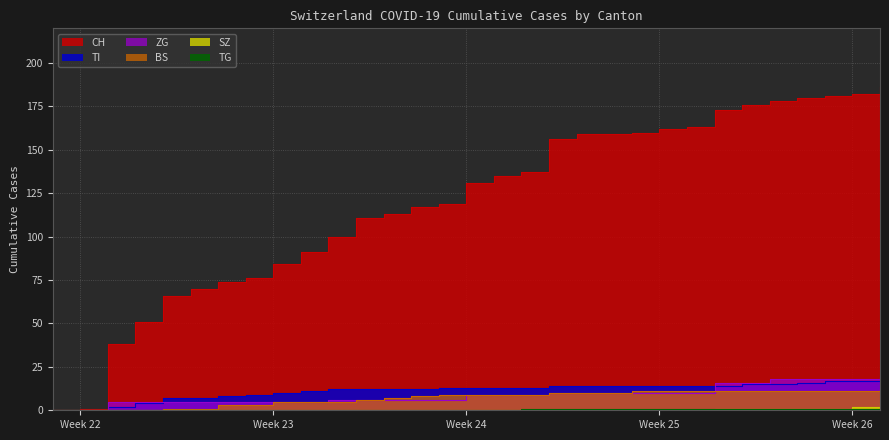

List the series in order of their peak value, highest first.

CH, ZG, TI, BS, SZ, TG